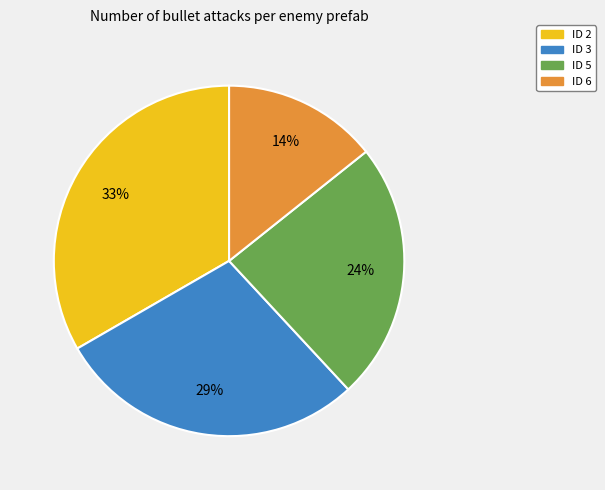

How many slices are in this pie chart?

4